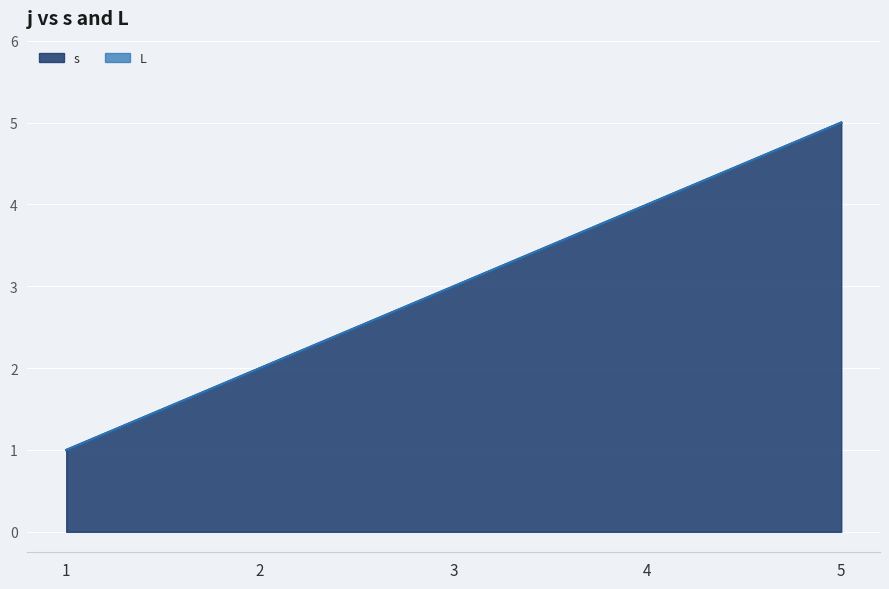

Does the chart display data point markers on the line(s)?

No